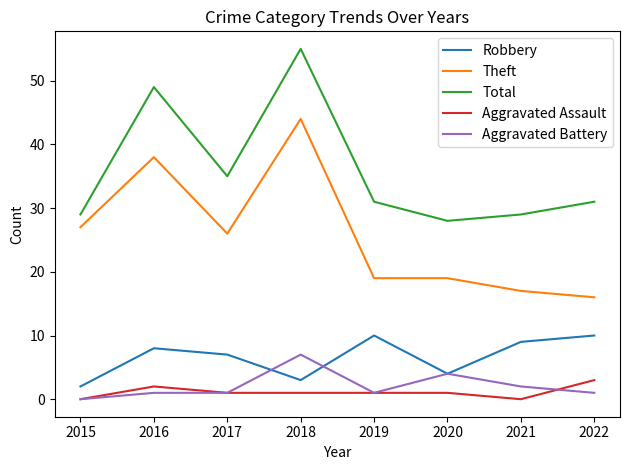

Reading left to right, extract all data points from this chart.

Robbery: 2015=2	2016=8	2017=7	2018=3	2019=10	2020=4	2021=9	2022=10
Theft: 2015=27	2016=38	2017=26	2018=44	2019=19	2020=19	2021=17	2022=16
Total: 2015=29	2016=49	2017=35	2018=55	2019=31	2020=28	2021=29	2022=31
Aggravated Assault: 2015=0	2016=2	2017=1	2018=1	2019=1	2020=1	2021=0	2022=3
Aggravated Battery: 2015=0	2016=1	2017=1	2018=7	2019=1	2020=4	2021=2	2022=1